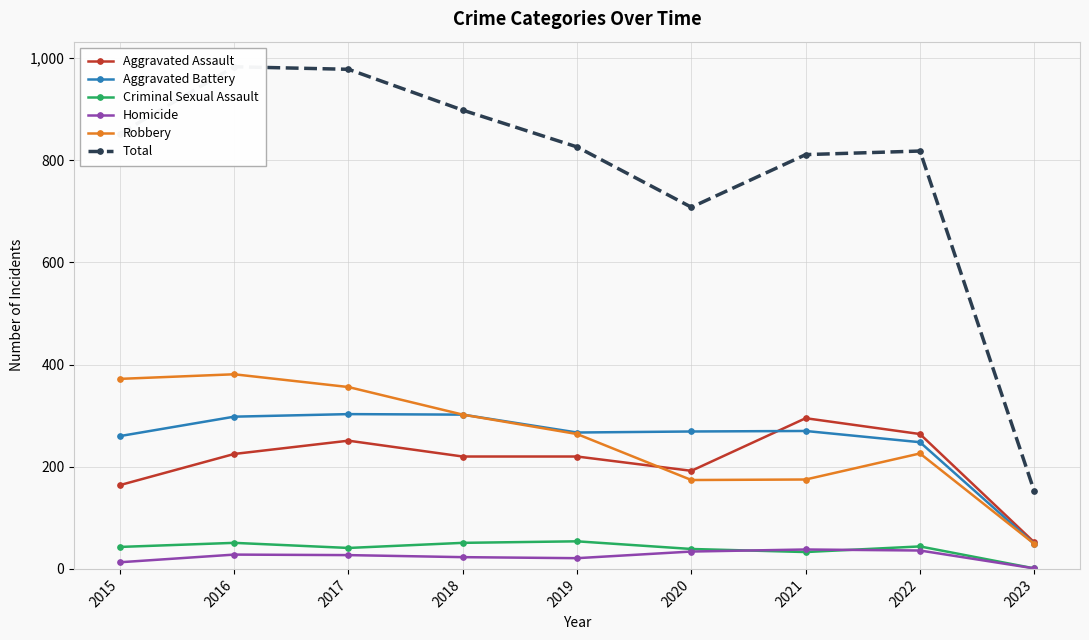

The Criminal Sexual Assault series shows 88 at 2019. True or false?

False